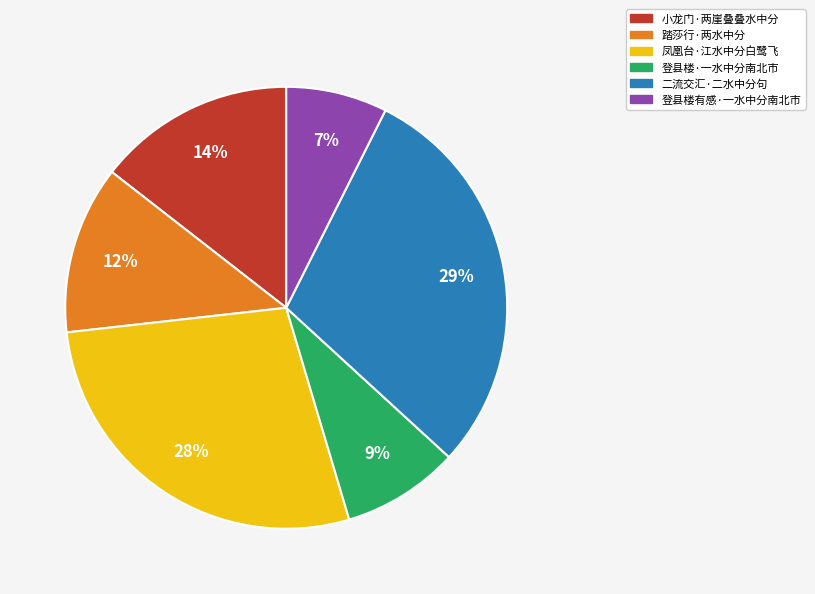

Count the number of slices in the pie.

6